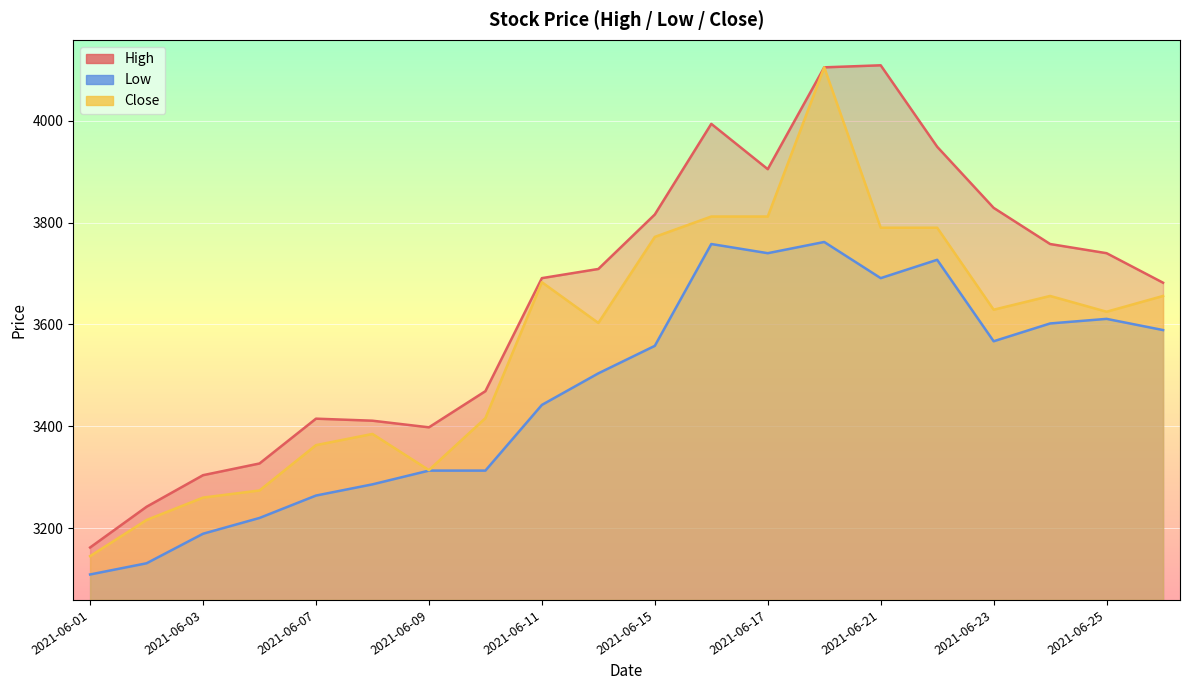

Reading left to right, what are all the values shown in this chart?

High: 3162	3242	3304	3327	3415	3411	3398	3469	3691	3709	3816	3994	3905	4105	4109	3949	3829	3758	3740	3682
Low: 3109	3131	3189	3220	3264	3286	3313	3313	3442	3504	3558	3758	3740	3762	3691	3727	3567	3602	3611	3589
Close: 3145	3216	3260	3274	3363	3385	3314	3416	3683	3603	3772	3812	3812	4105	3790	3790	3629	3656	3625	3656